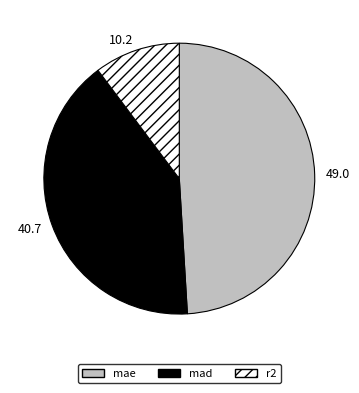

Combined, do r2 and mae account for over 50%?

Yes